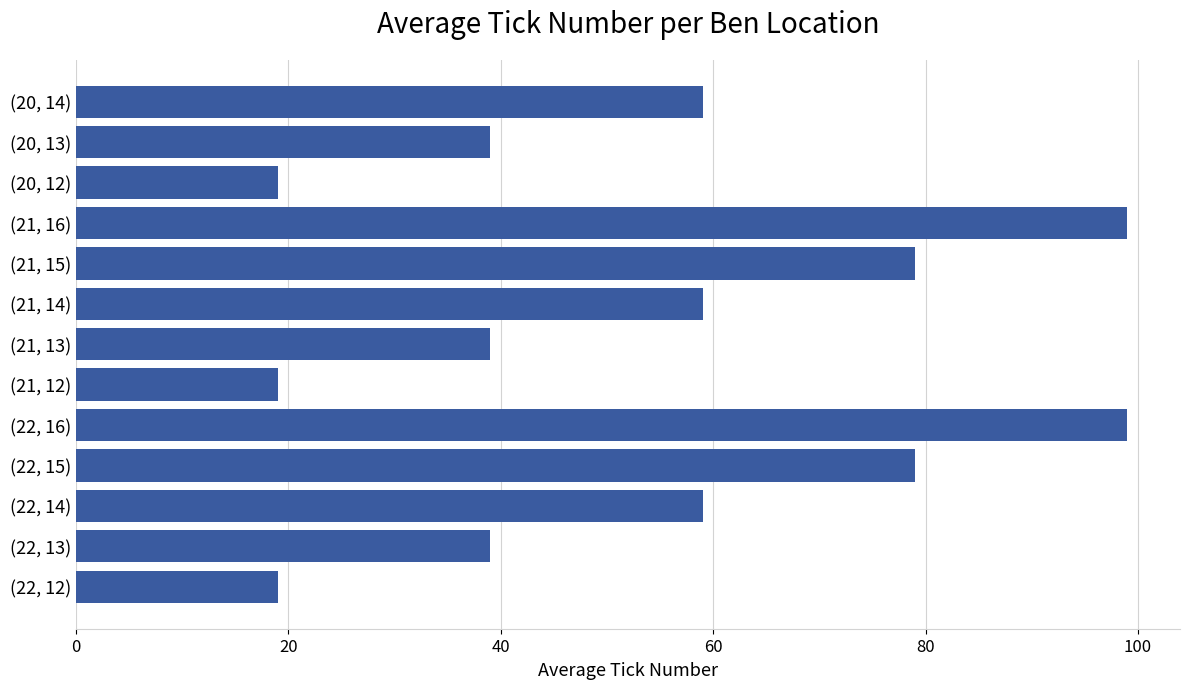

What is the minimum value shown in the chart?

19